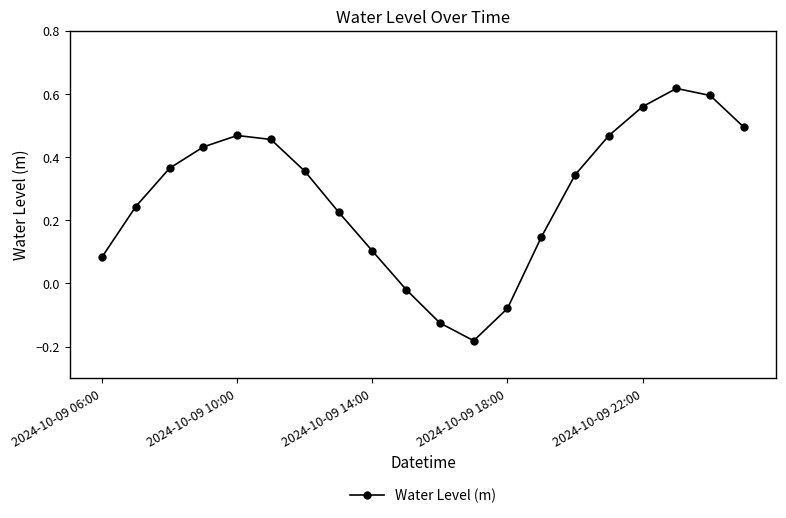

How many points are lower than both their immediate neighbors (excluding endpoints)?

1